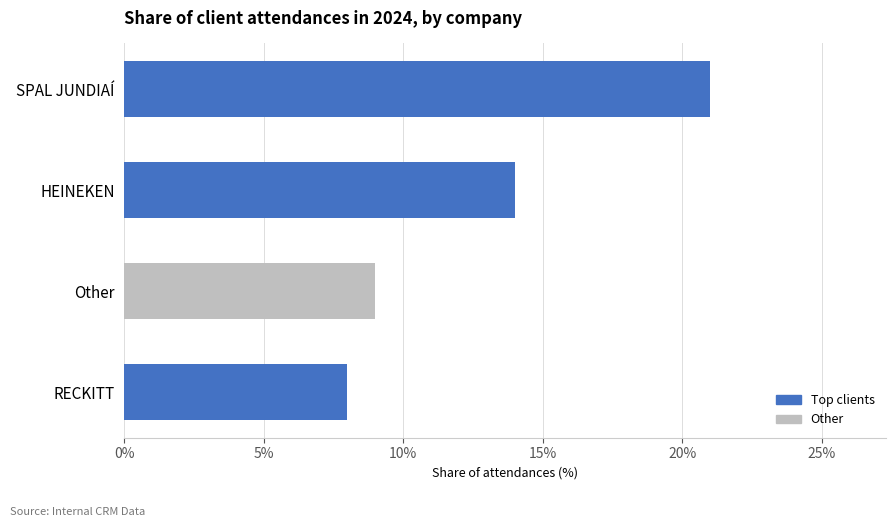

Read the value at RECKITT, to the nearest 10.

10